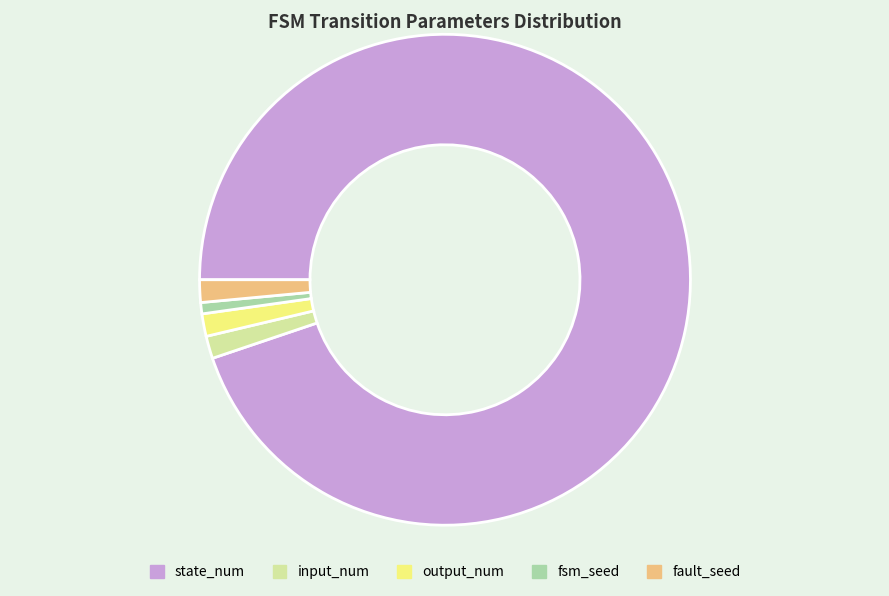

Is there any slice that represents more than half of the pie?

Yes